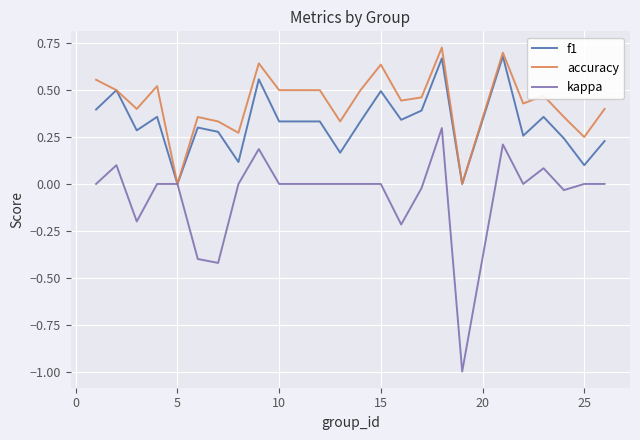

What is the smallest value displayed?

-1.0